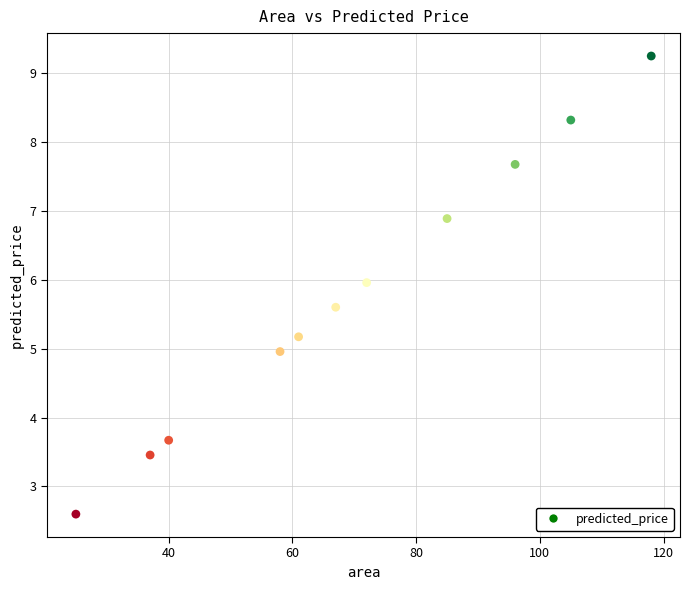

What is the range of Y values (max minus min)?

6.6